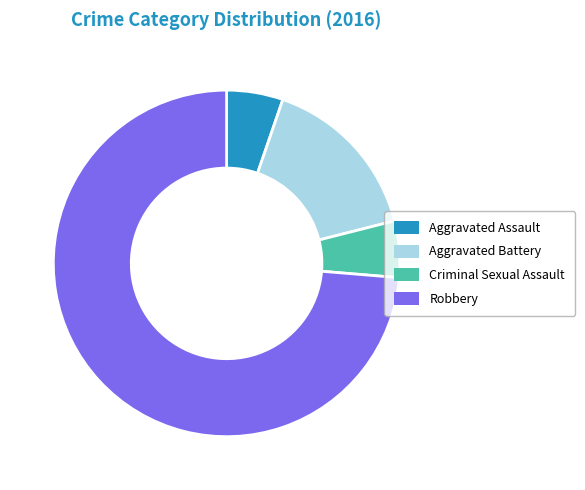

Combined, do Criminal Sexual Assault and Robbery account for over 50%?

Yes